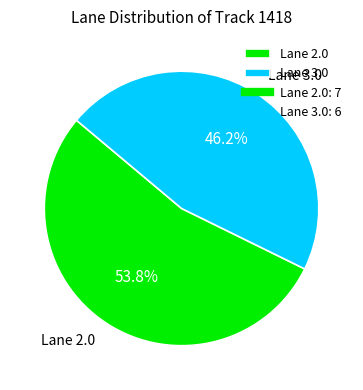

Which category accounts for the majority?

Lane 2.0